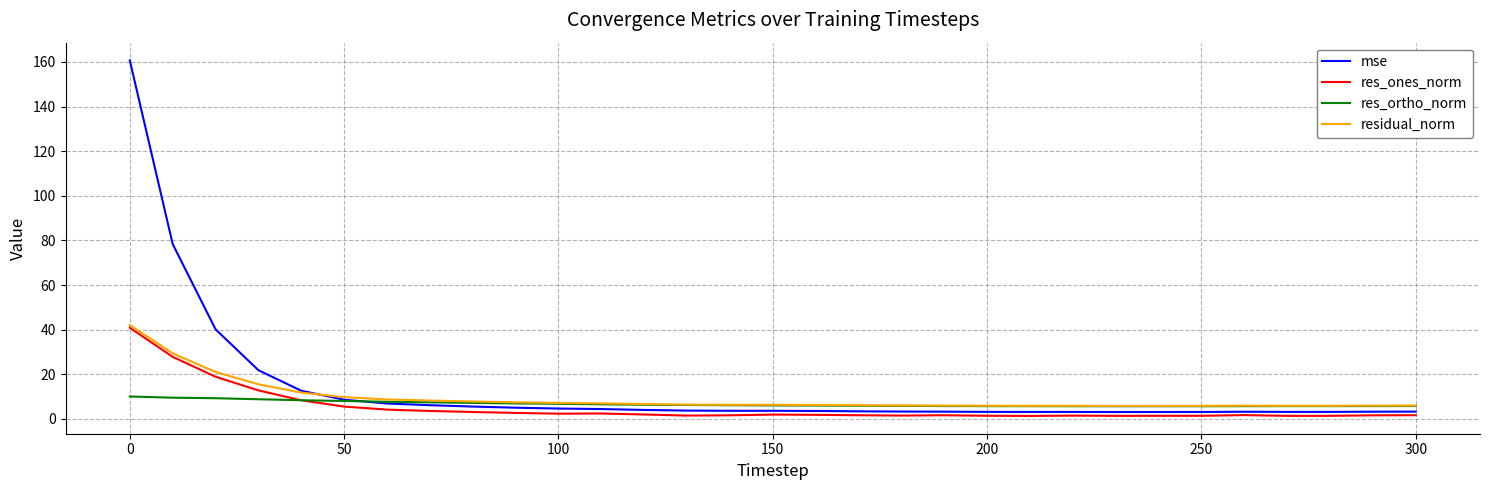

What is the average value of the res_ones_norm series?

5.2